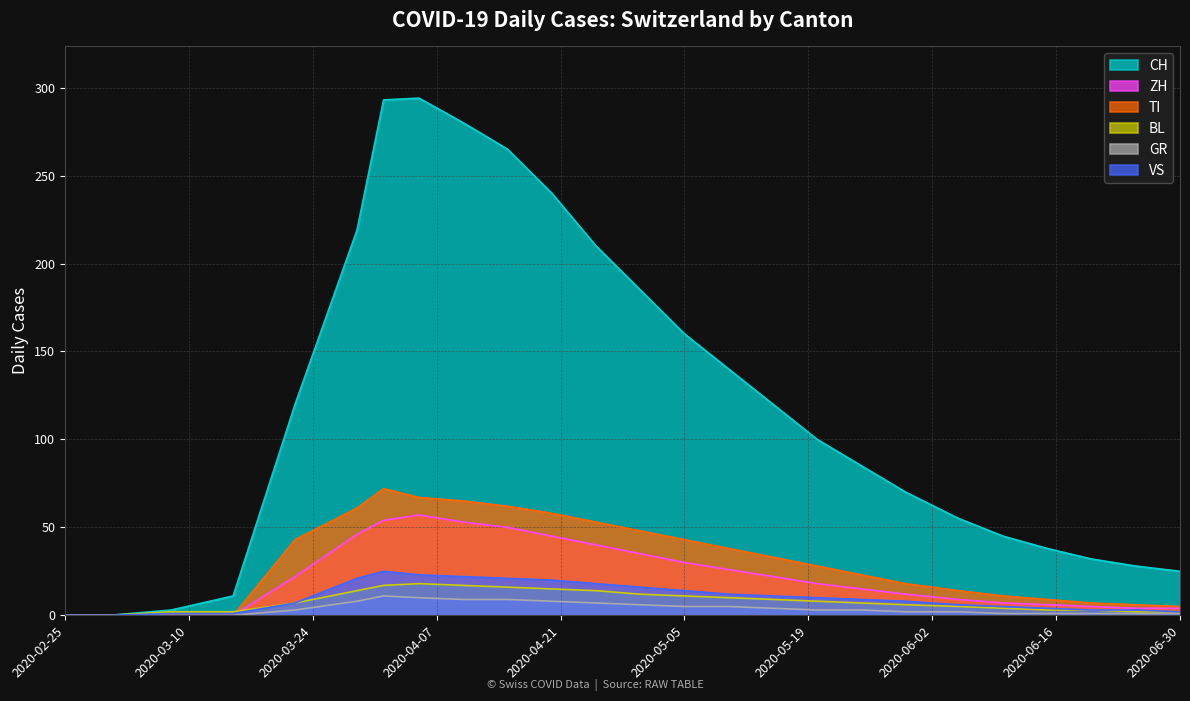

Which series has the largest total across all categories?

CH